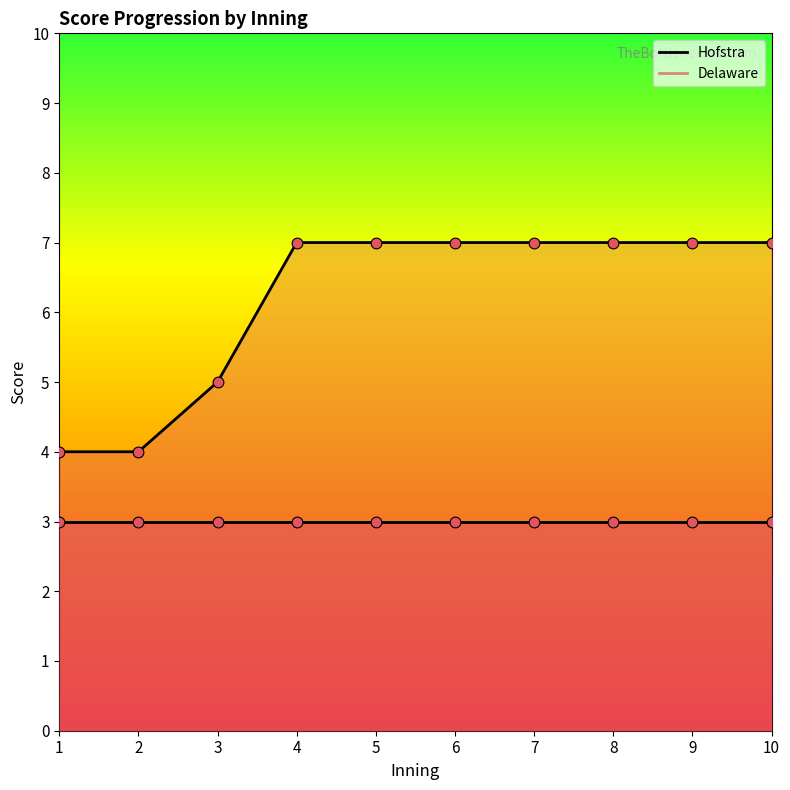

Between 7 and 3, which is larger?

7